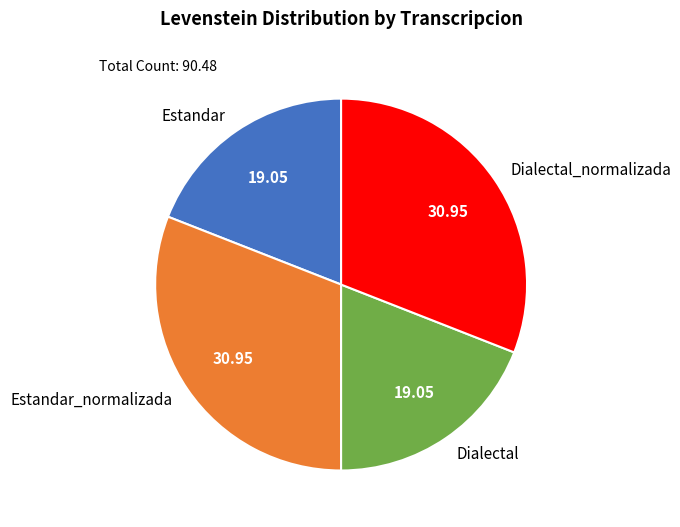

Is it true that Estandar_normalizada is 31% of the pie?

True